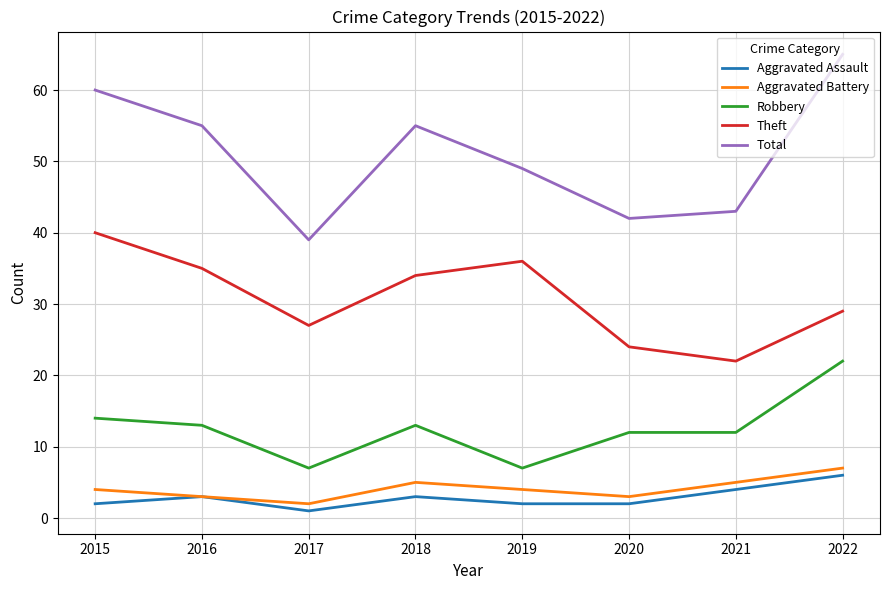

Which series changed the most between 2017 and 2018?

Total